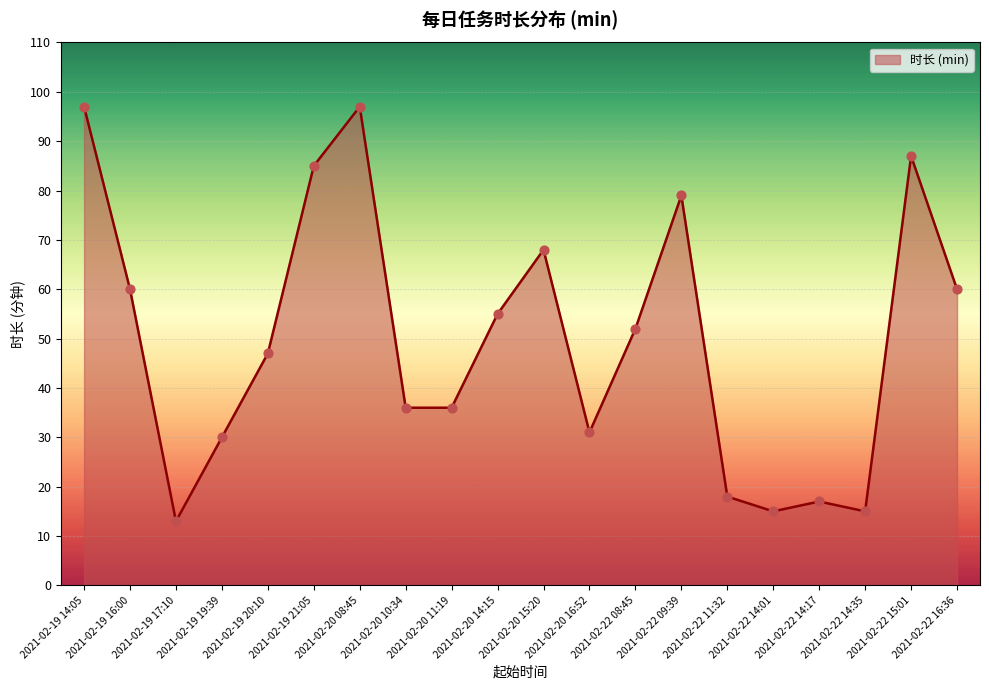

Between 2021-02-22 15:01 and 2021-02-19 16:00, which is larger?

2021-02-22 15:01